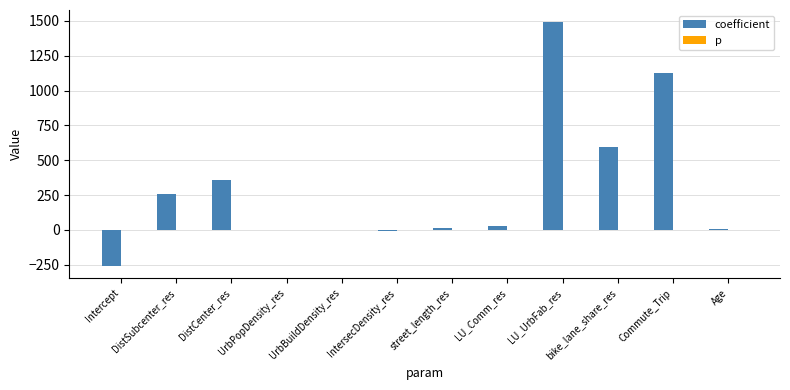

Which series has the largest total across all categories?

coefficient